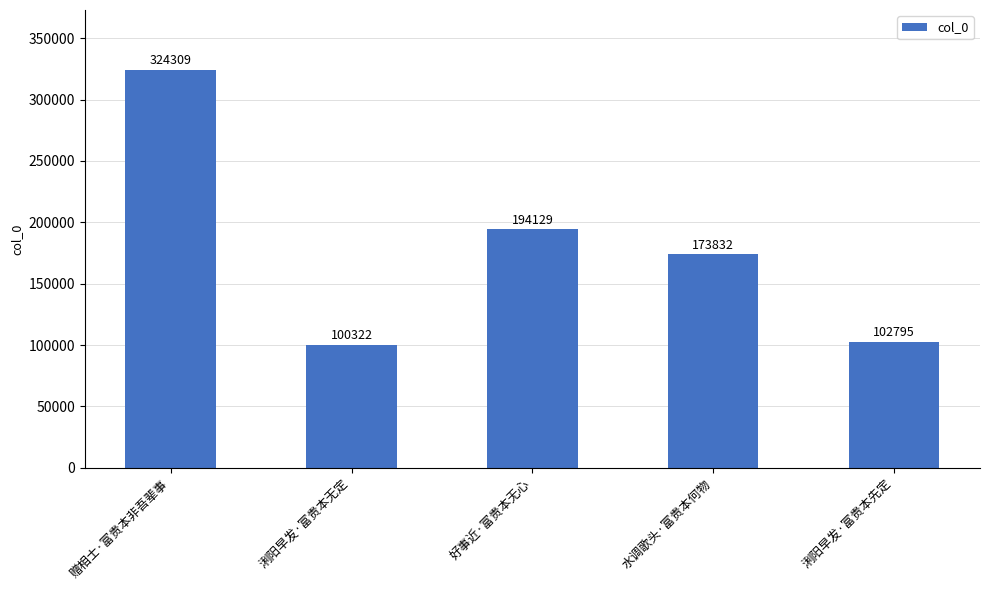

Is it true that the value at 赠相士·富贵本非吾辈事 is 180380?

False